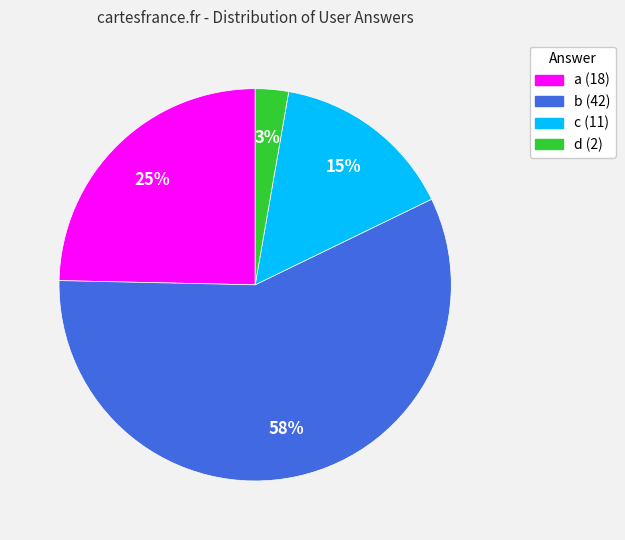

Between d and b, which is larger?

b